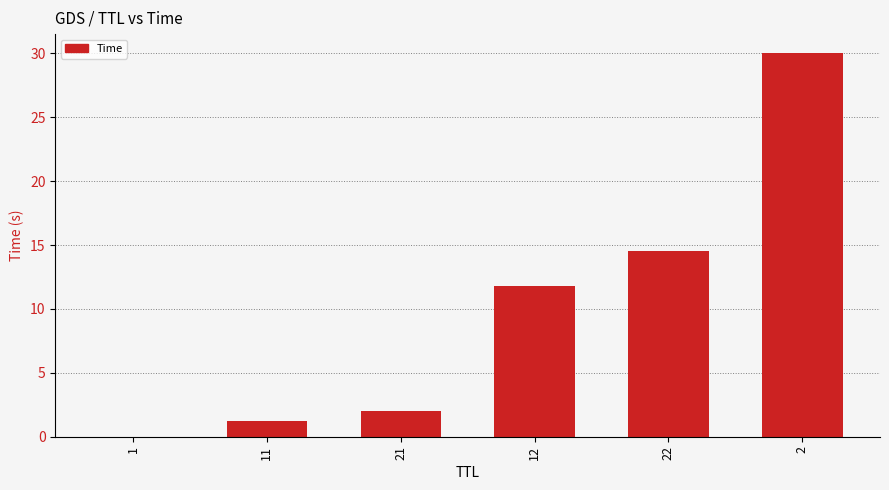

Read the value at 22.

14.5